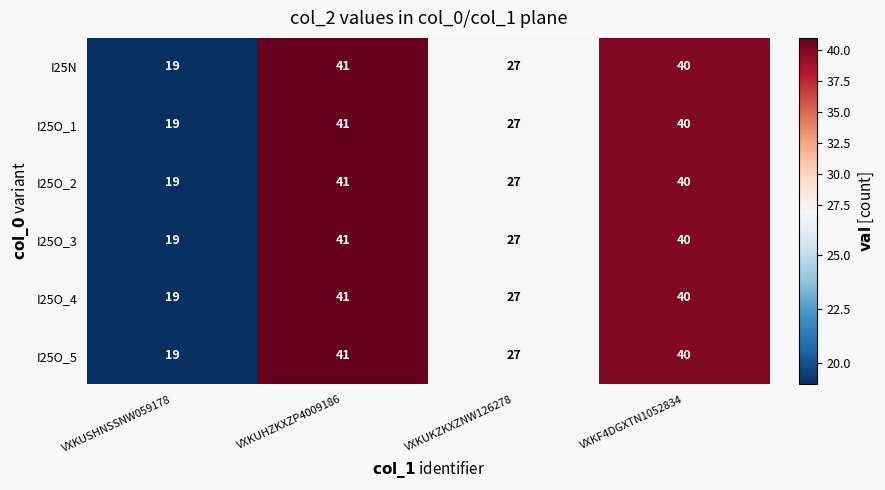

Is it true that I25O_5 equals 40 at VXKF4DGXTN1052834?

True